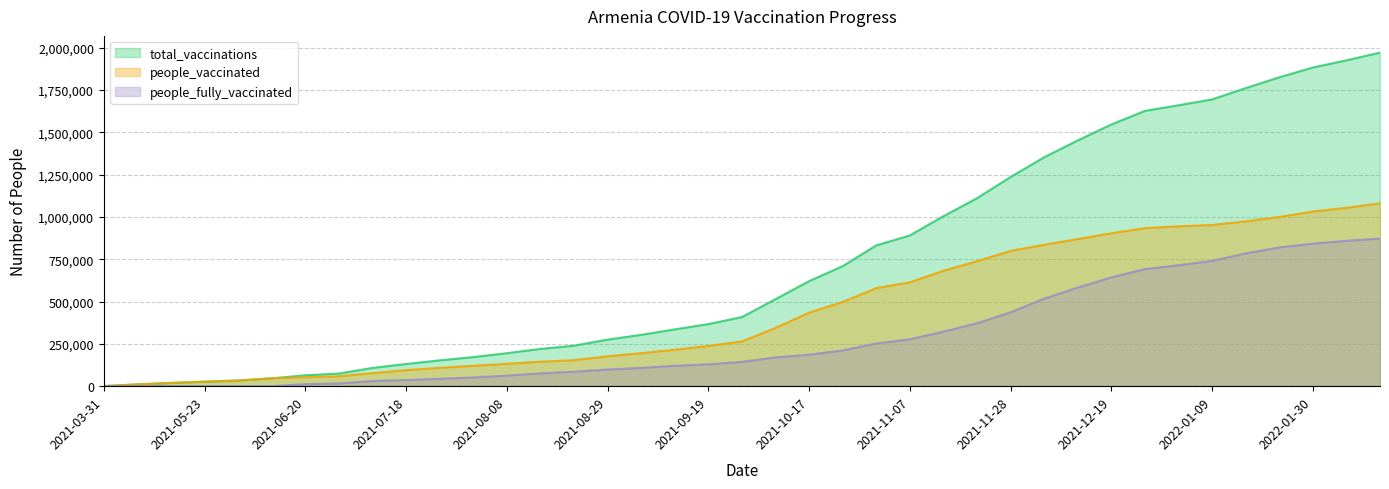

Which series changed the most between 2021-10-17 and 2022-02-06?

total_vaccinations